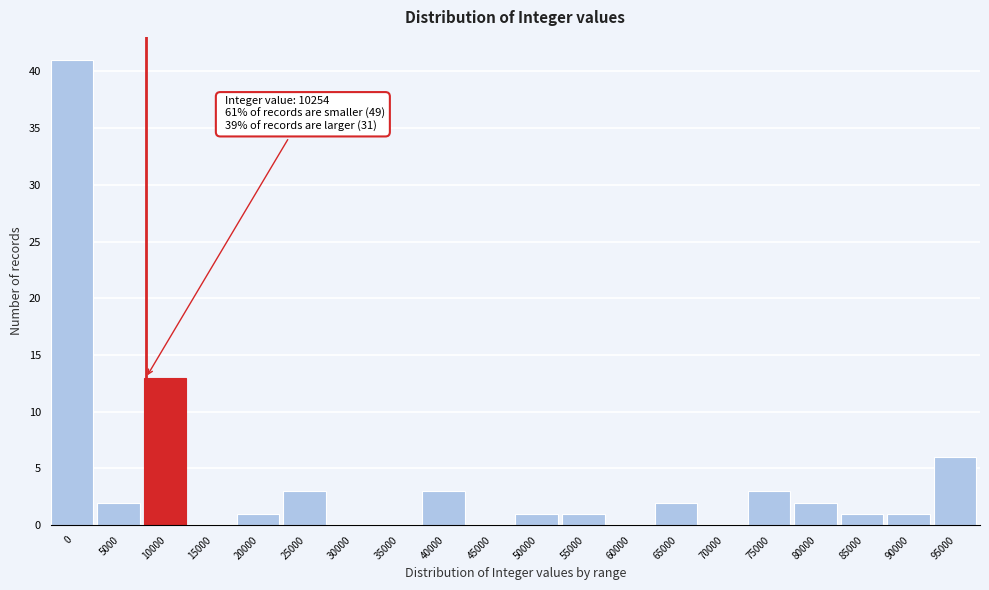

Reading left to right, what are all the values shown in this chart?

0=41	5000=2	10000=13	15000=0	20000=1	25000=3	30000=0	35000=0	40000=3	45000=0	50000=1	55000=1	60000=0	65000=2	70000=0	75000=3	80000=2	85000=1	90000=1	95000=6